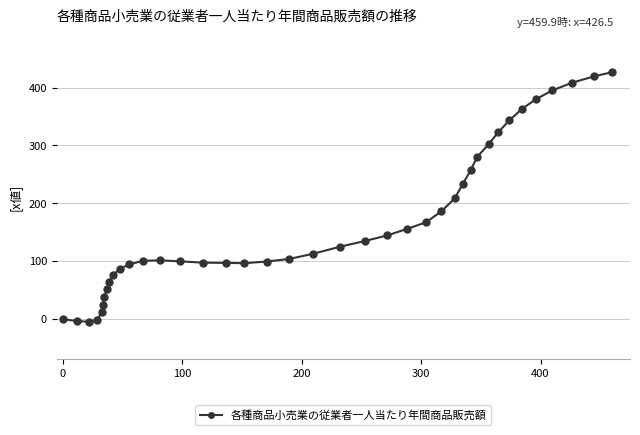

What is the maximum value shown in the chart?

426.5